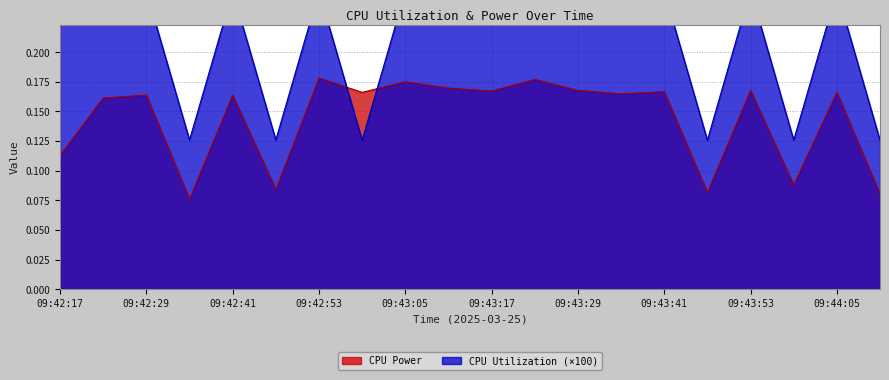

How many intersections are there between CPU Utilization and CPU Power?

2